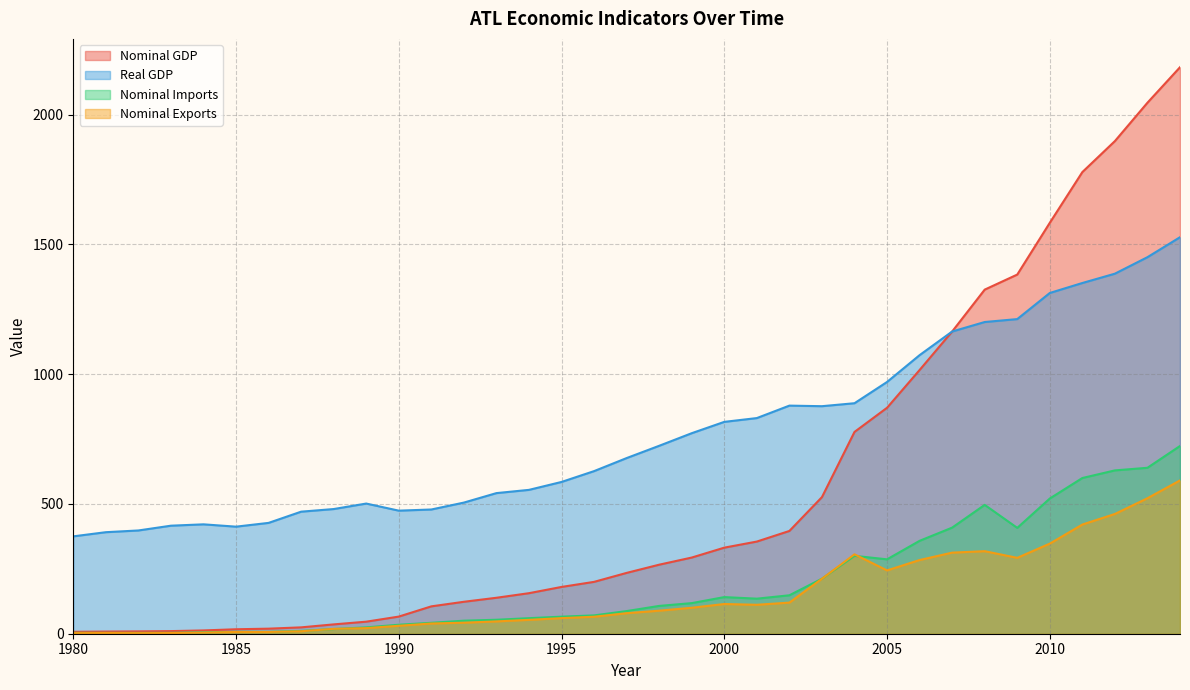

What is the average value of the atl_ngdp_exp series?

152.6